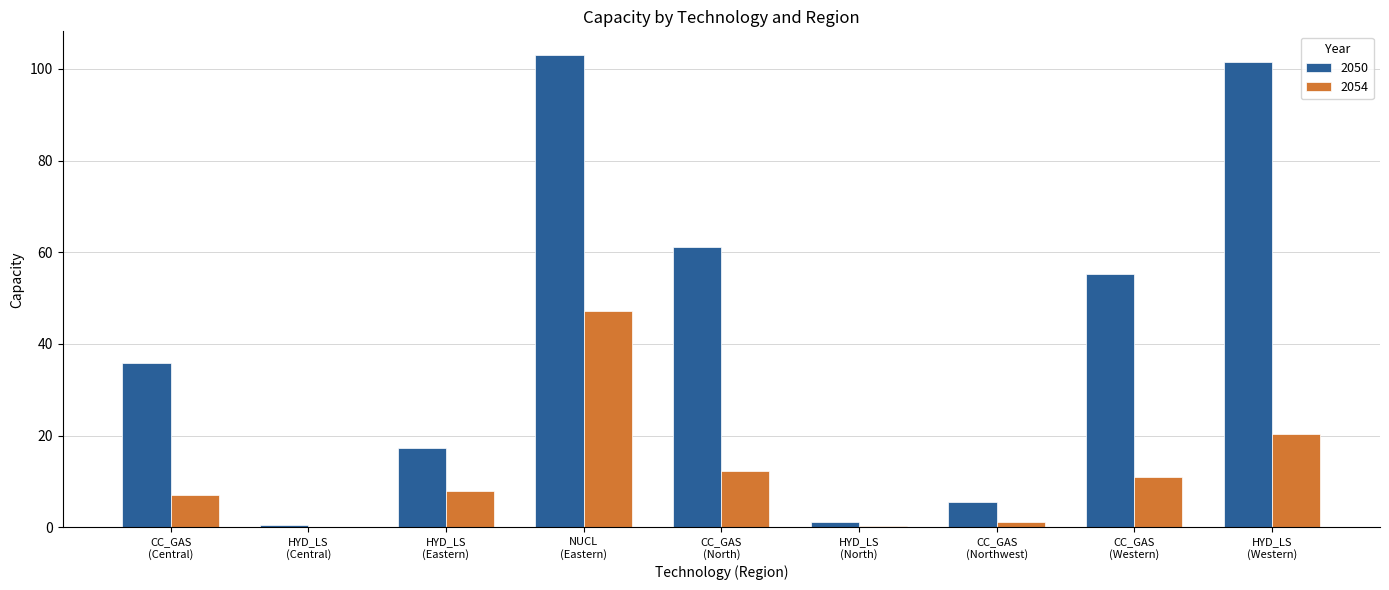

What is the sum of all 2050 values?

381.2